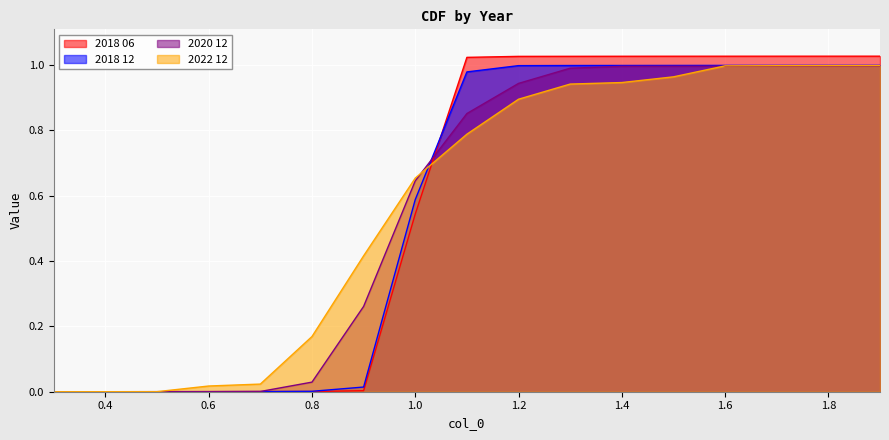

What is the difference between the maximum and minimum values in the 2020 12 series?

1.0